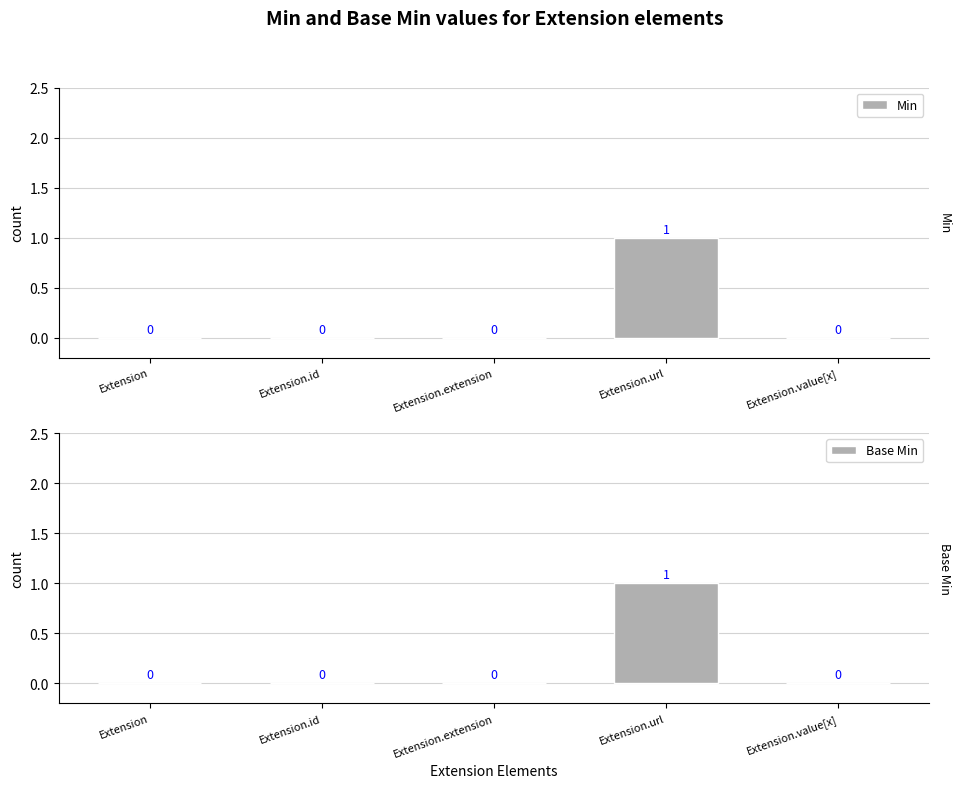

At which label does Min reach its peak?

Extension.url